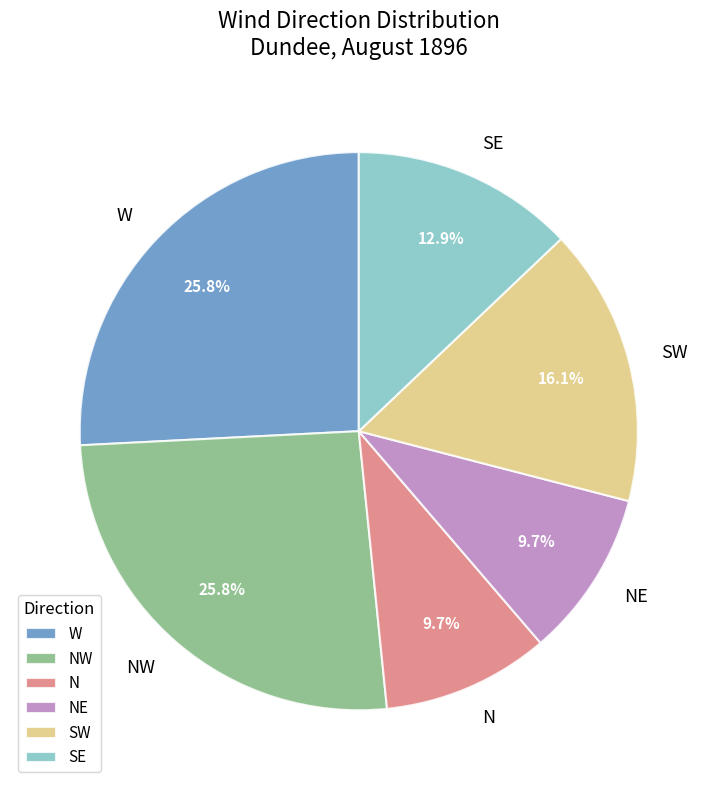

Which has a higher value, NW or SE?

NW